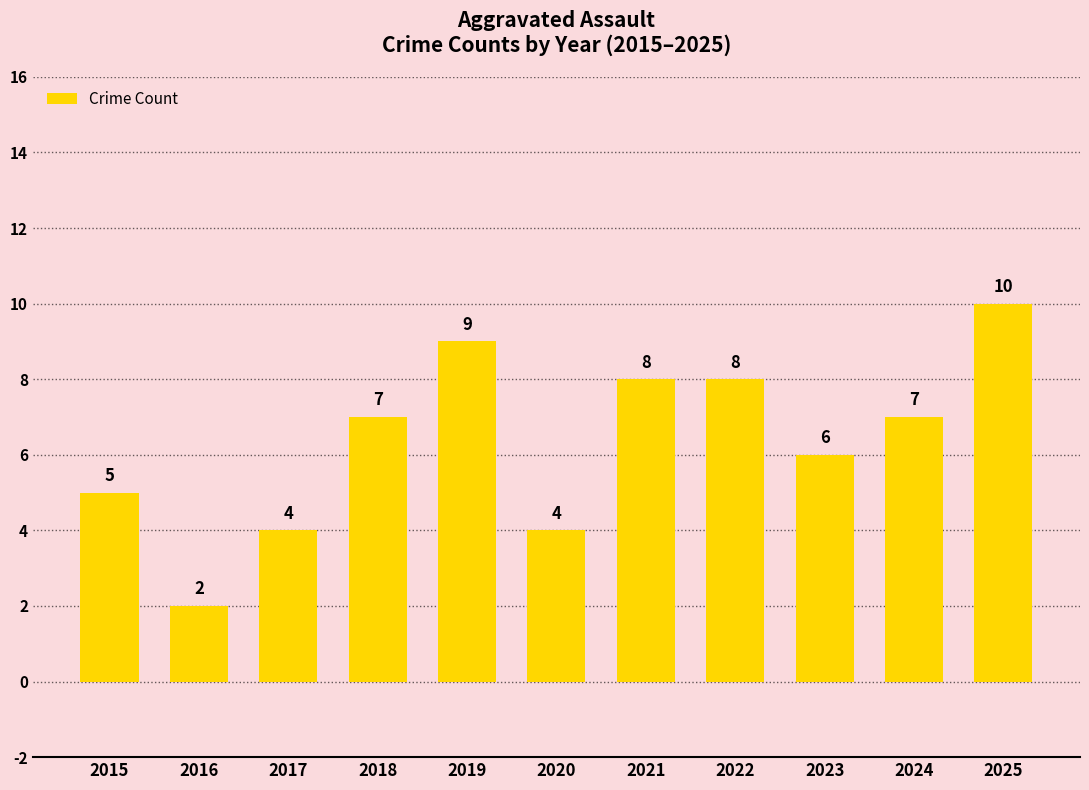

Reading right to left, extract all data points from this chart.

2025=10	2024=7	2023=6	2022=8	2021=8	2020=4	2019=9	2018=7	2017=4	2016=2	2015=5